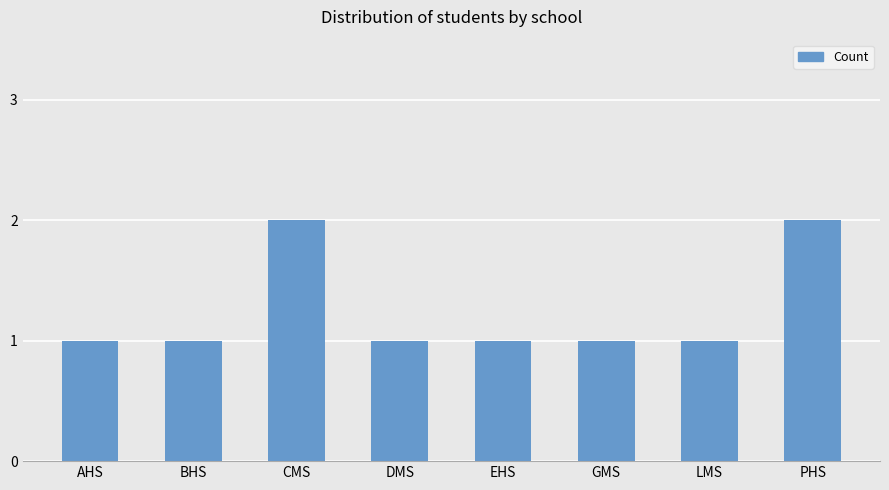

How many bars are there in total?

8